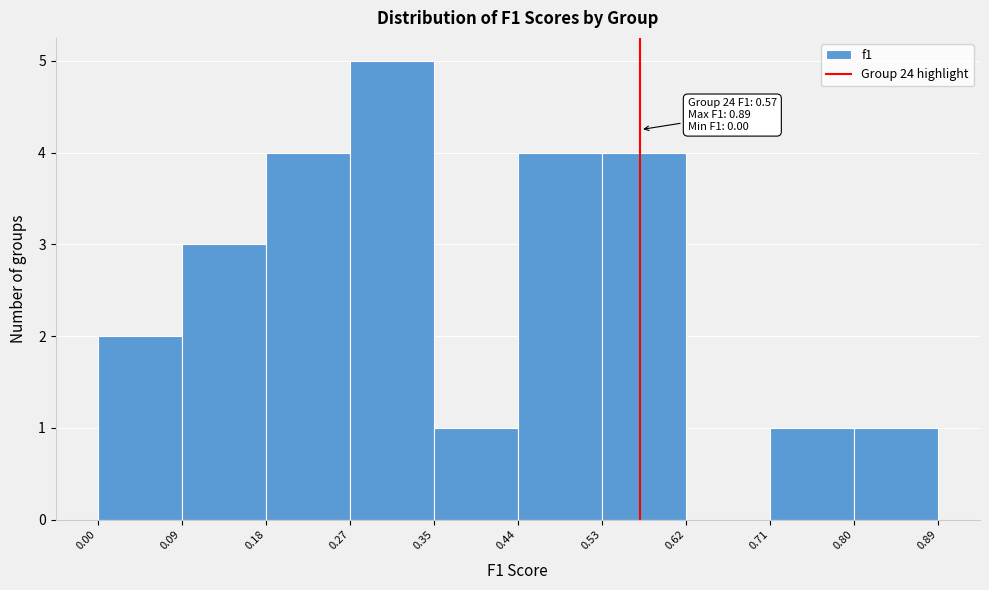

Which range on the x-axis has the tallest bar?

0.27 to 0.35